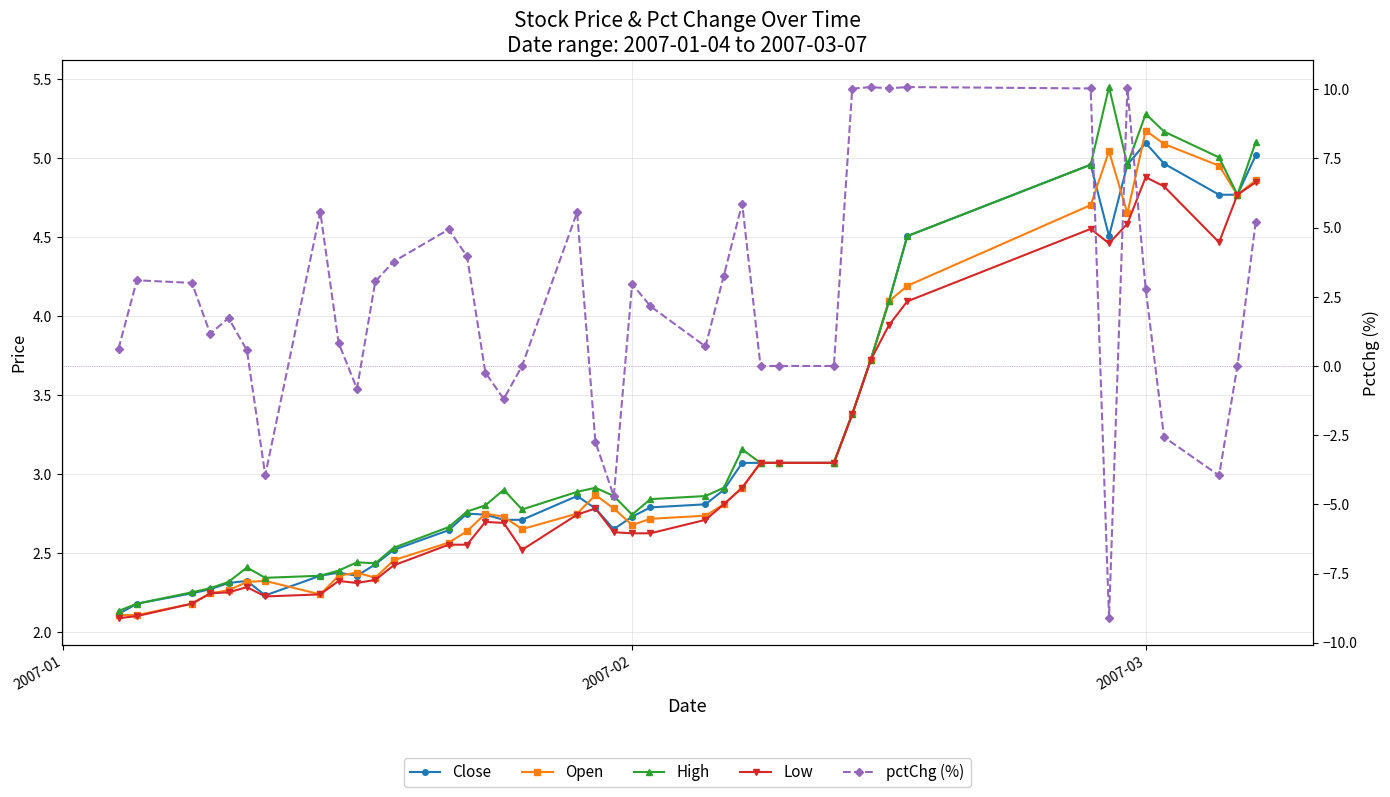

What is the sum of all Open values?

126.8